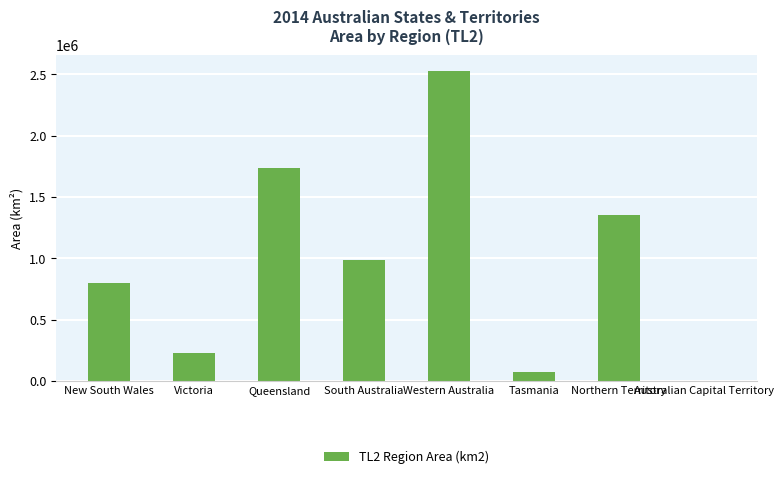

What is the change in value from Western Australia to Northern Territory?

-1180746